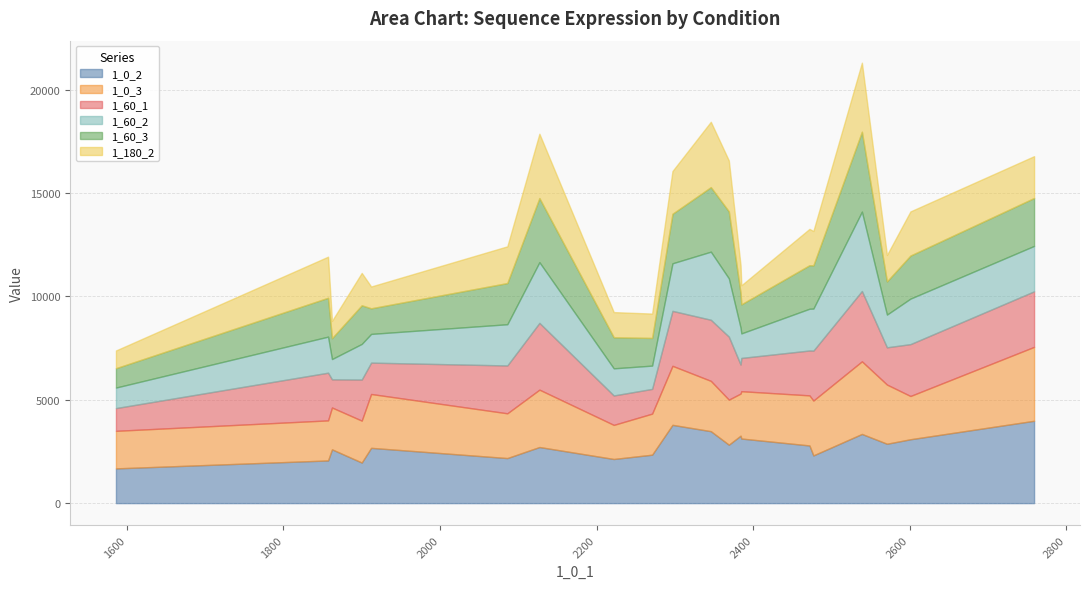

What are all the series names shown in the legend?

1_0_2, 1_0_3, 1_60_1, 1_60_2, 1_60_3, 1_180_2